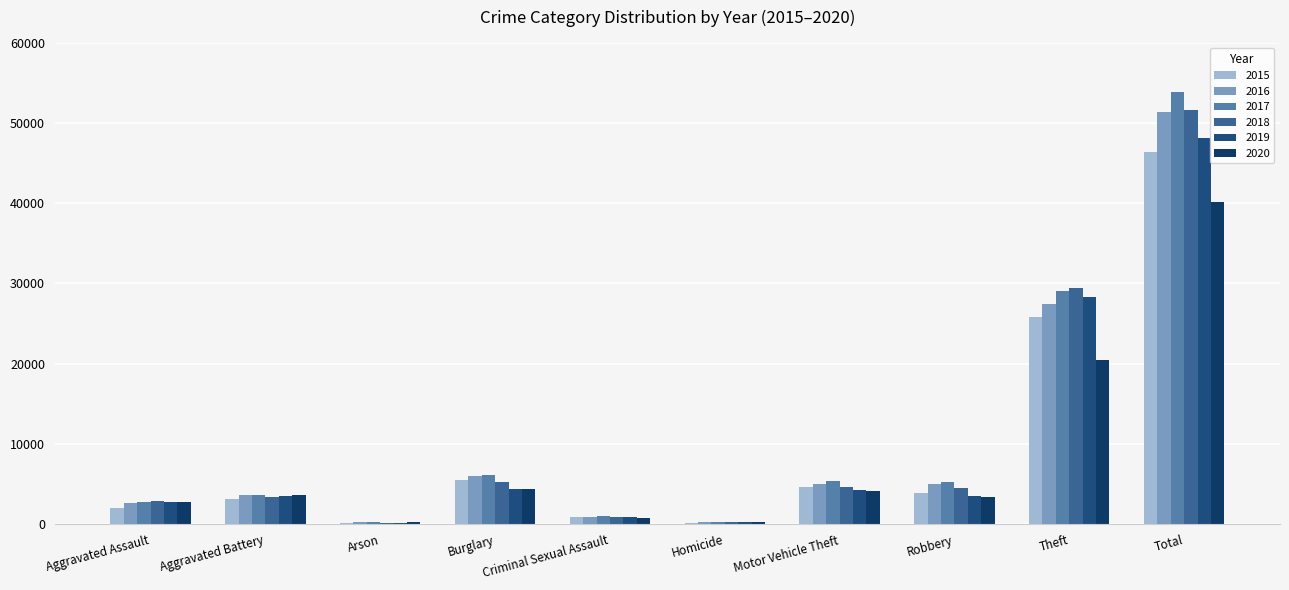

Is the value of 2017 at Homicide greater than the value of 2016 at Arson?

Yes